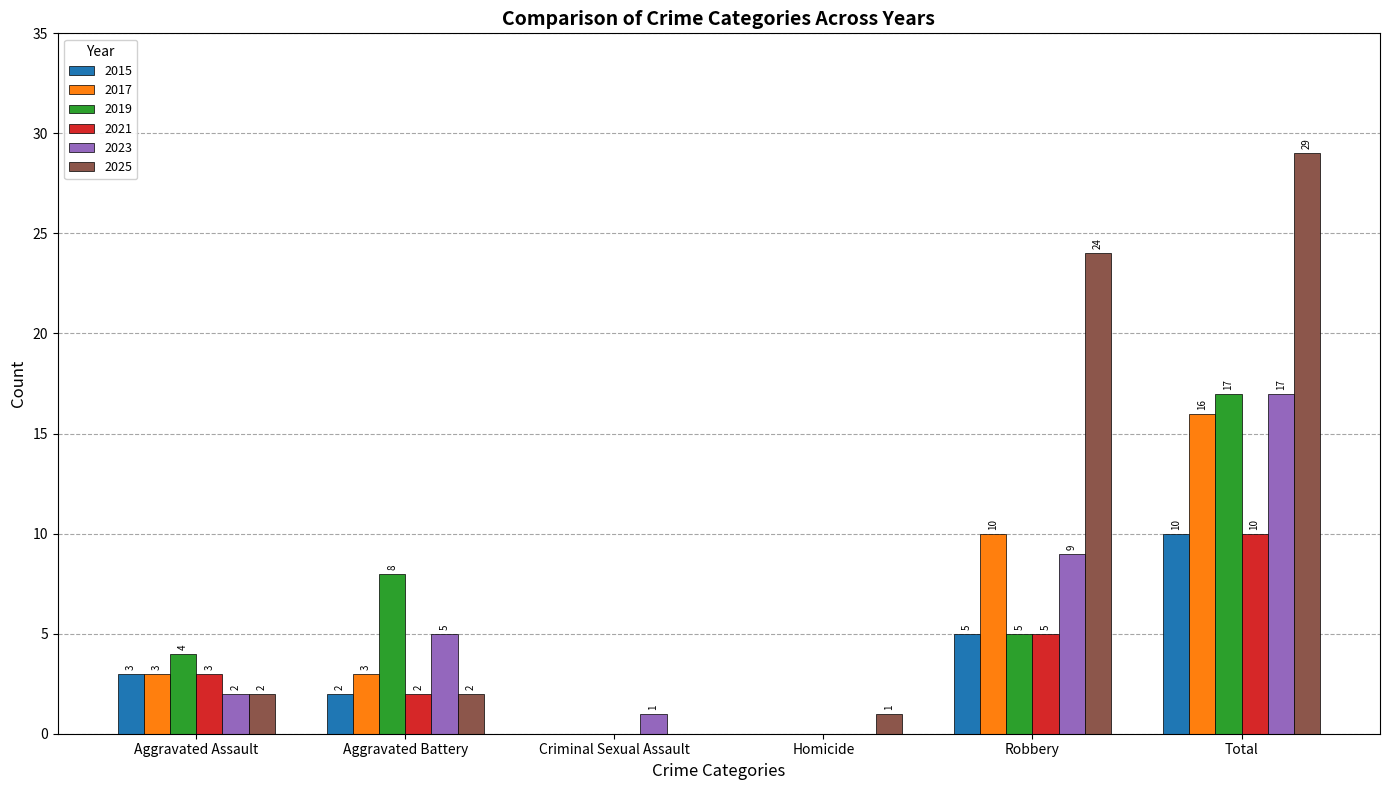

Reading left to right, list all the values displayed in this chart.

2015: Aggravated Assault=3	Aggravated Battery=2	Criminal Sexual Assault=0	Homicide=0	Robbery=5	Total=10
2017: Aggravated Assault=3	Aggravated Battery=3	Criminal Sexual Assault=0	Homicide=0	Robbery=10	Total=16
2019: Aggravated Assault=4	Aggravated Battery=8	Criminal Sexual Assault=0	Homicide=0	Robbery=5	Total=17
2021: Aggravated Assault=3	Aggravated Battery=2	Criminal Sexual Assault=0	Homicide=0	Robbery=5	Total=10
2023: Aggravated Assault=2	Aggravated Battery=5	Criminal Sexual Assault=1	Homicide=0	Robbery=9	Total=17
2025: Aggravated Assault=2	Aggravated Battery=2	Criminal Sexual Assault=0	Homicide=1	Robbery=24	Total=29